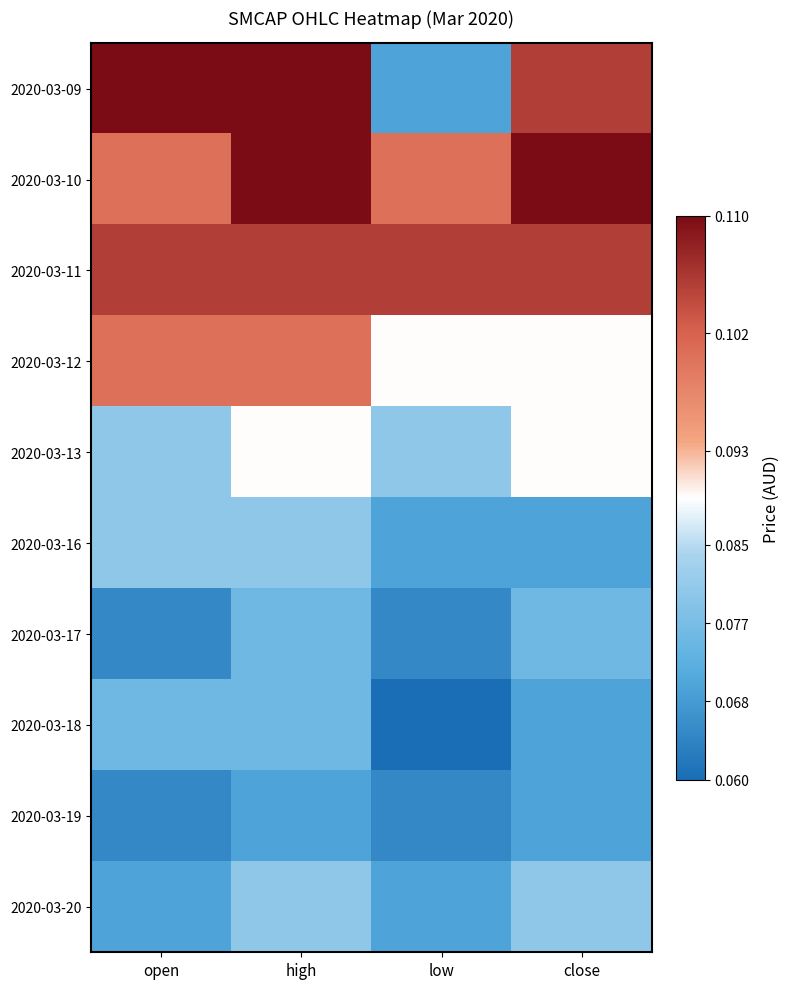

Reading left to right, list all the values displayed in this chart.

2020-03-09: open=0.1	high=0.1	low=0.1	close=0.1
2020-03-10: open=0.1	high=0.1	low=0.1	close=0.1
2020-03-11: open=0.1	high=0.1	low=0.1	close=0.1
2020-03-12: open=0.1	high=0.1	low=0.1	close=0.1
2020-03-13: open=0.1	high=0.1	low=0.1	close=0.1
2020-03-16: open=0.1	high=0.1	low=0.1	close=0.1
2020-03-17: open=0.1	high=0.1	low=0.1	close=0.1
2020-03-18: open=0.1	high=0.1	low=0.1	close=0.1
2020-03-19: open=0.1	high=0.1	low=0.1	close=0.1
2020-03-20: open=0.1	high=0.1	low=0.1	close=0.1